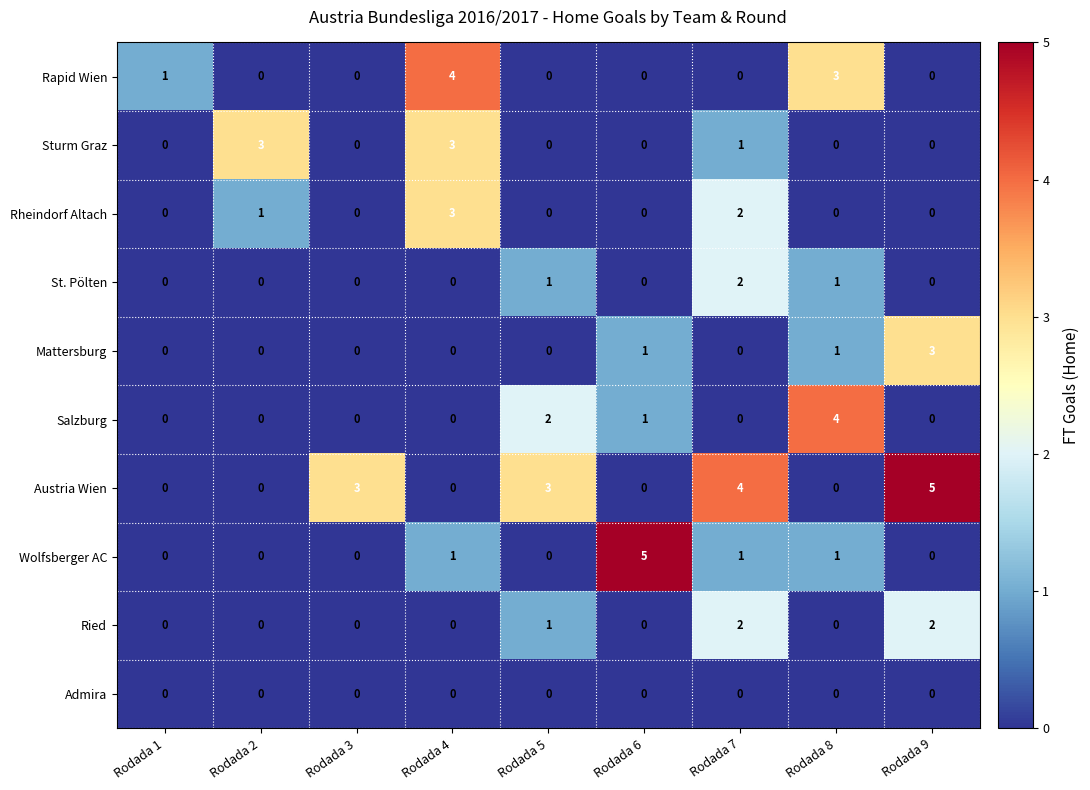

What is the difference between the maximum and minimum values in the Austria Wien series?

5